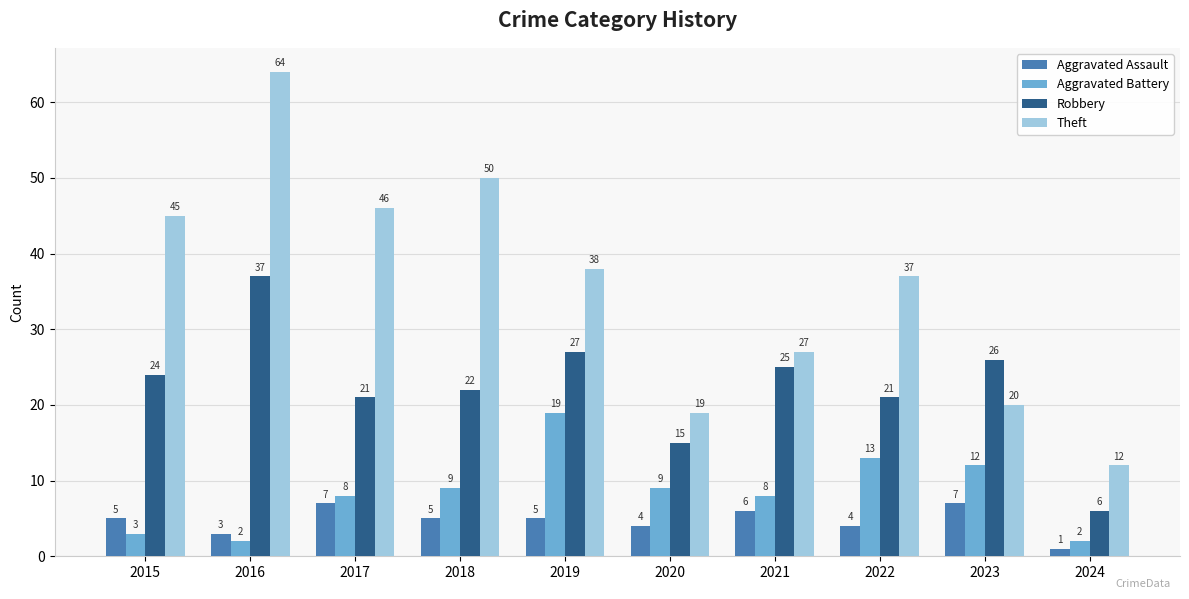

What is the spread (max minus min) of values at 2021?

21